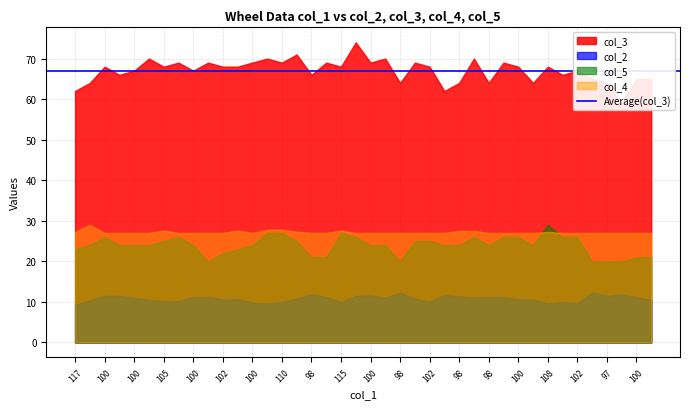

What is the difference between the maximum and minimum values in the col_5 series?

9.0